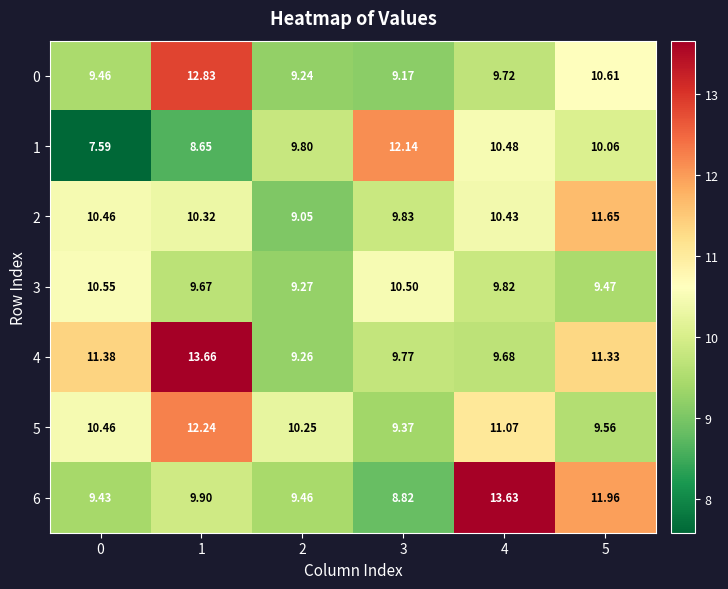

What is the sum of the 5 values at 0 and 4?

21.5